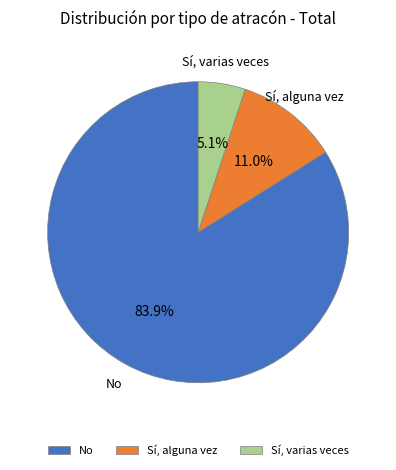

Which category has the biggest portion of the pie?

No